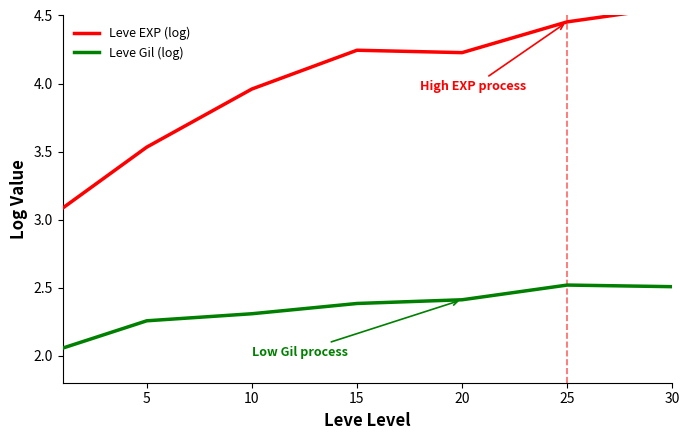

Rank the series at 10 from lowest to highest value.

Leve Gil (log), Leve EXP (log)